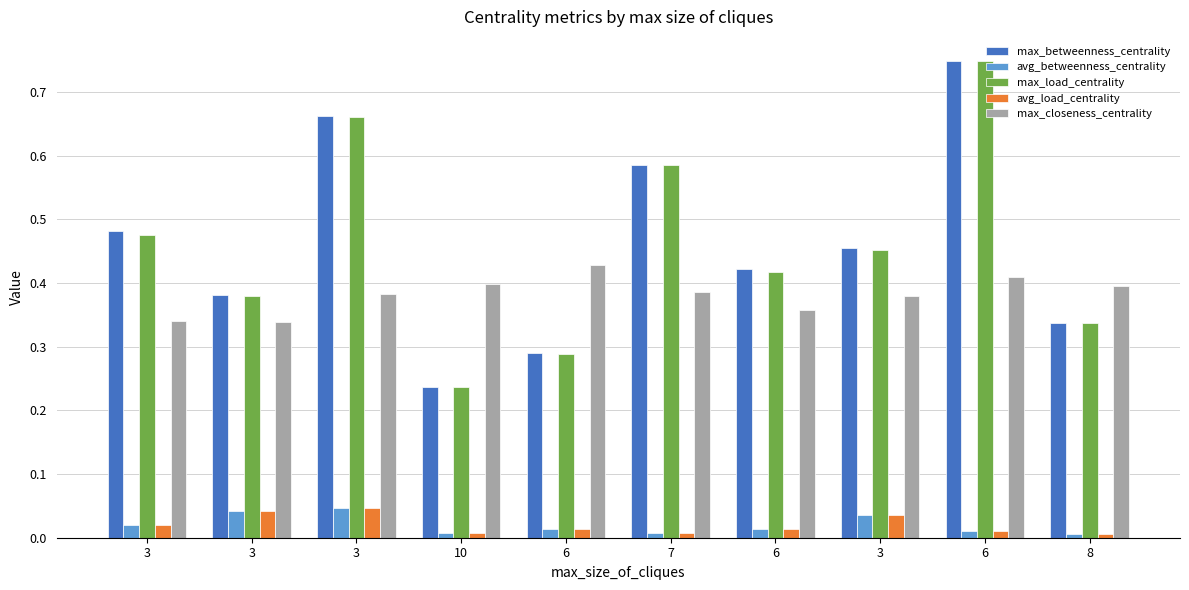

What is the difference between the highest and lowest values at 7?

0.6